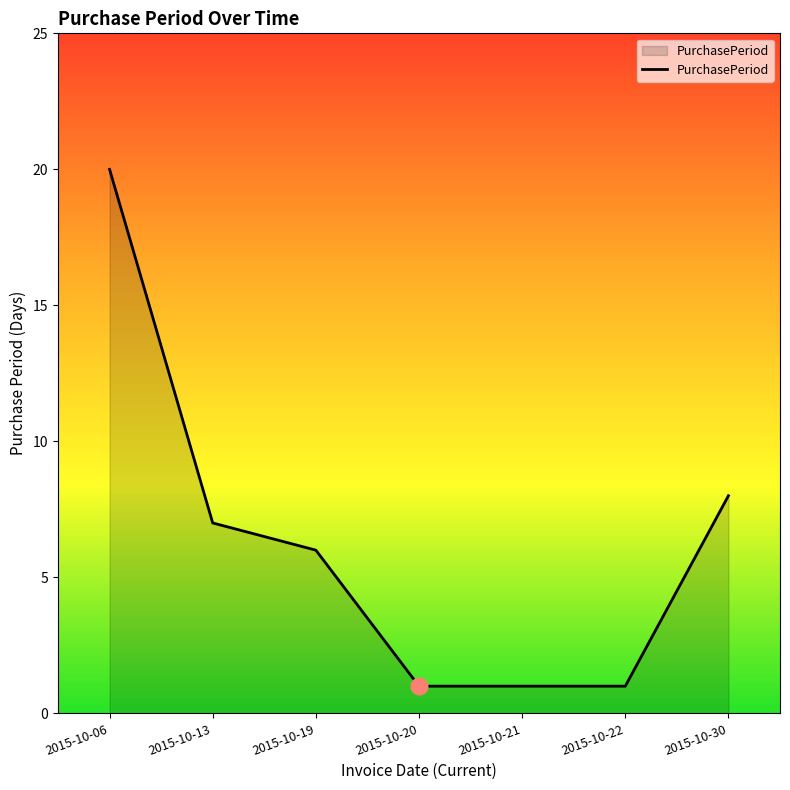

Which category has the highest value across all series?

2015-10-06